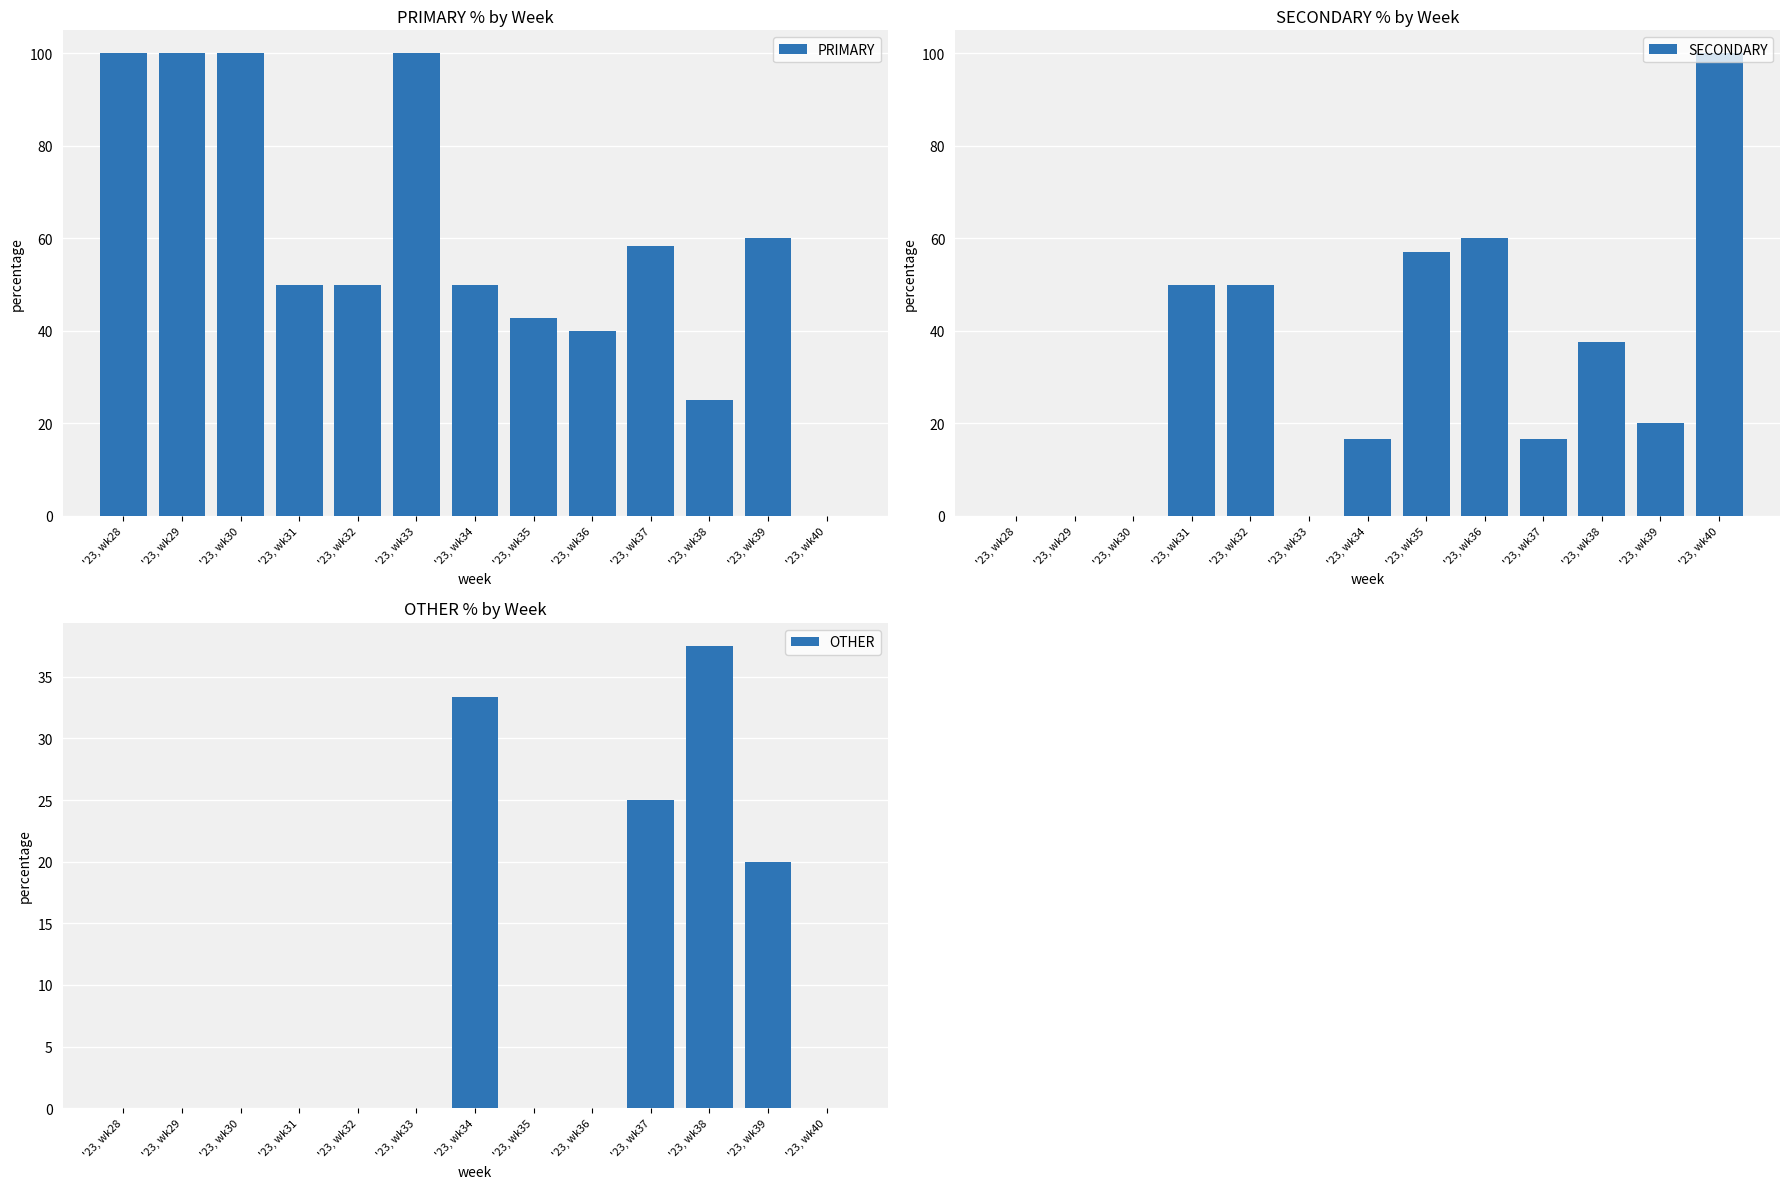

Reading left to right, extract all data points from this chart.

PRIMARY: 100.0	100.0	100.0	50.0	50.0	100.0	50.0	42.9	40.0	58.3	25.0	60.0	0.0
SECONDARY: 0.0	0.0	0.0	50.0	50.0	0.0	16.7	57.1	60.0	16.7	37.5	20.0	100.0
OTHER: 0.0	0.0	0.0	0.0	0.0	0.0	33.3	0.0	0.0	25.0	37.5	20.0	0.0